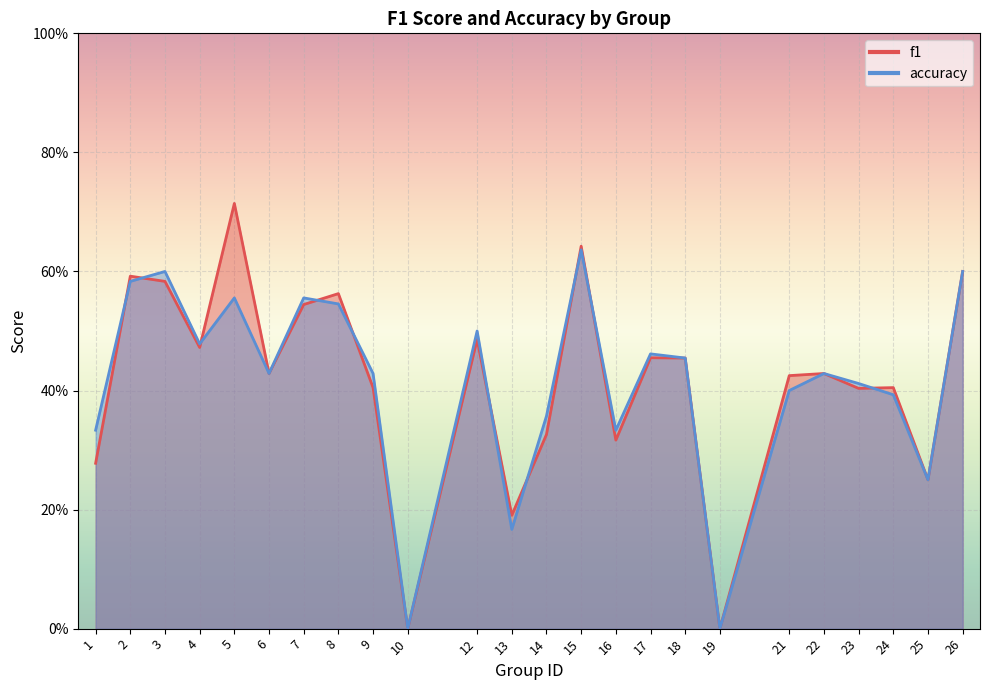

True or false: f1 and accuracy cross at least once.

True